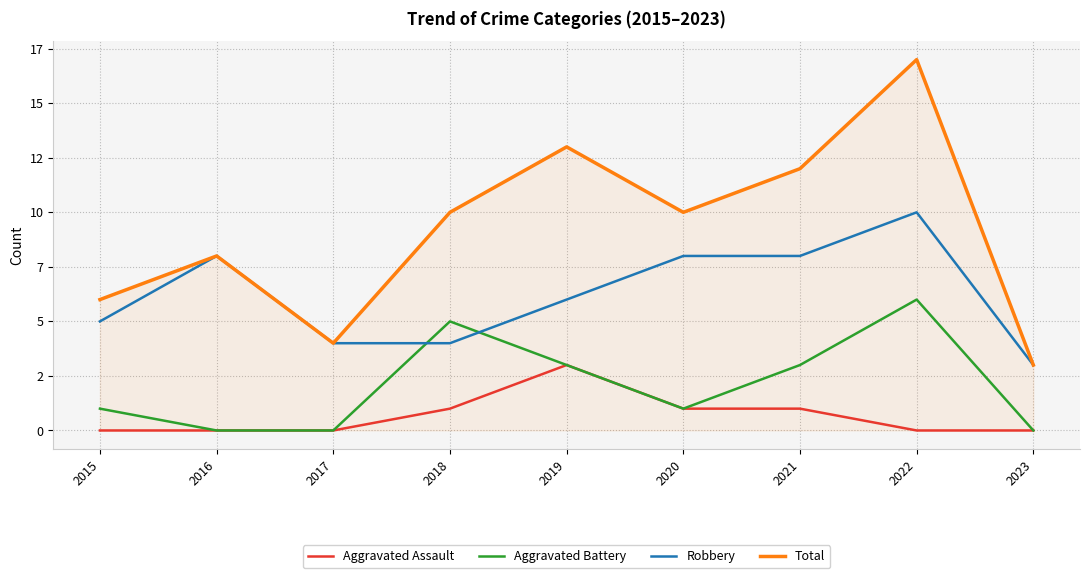

Which series has the widest spread of values?

Total